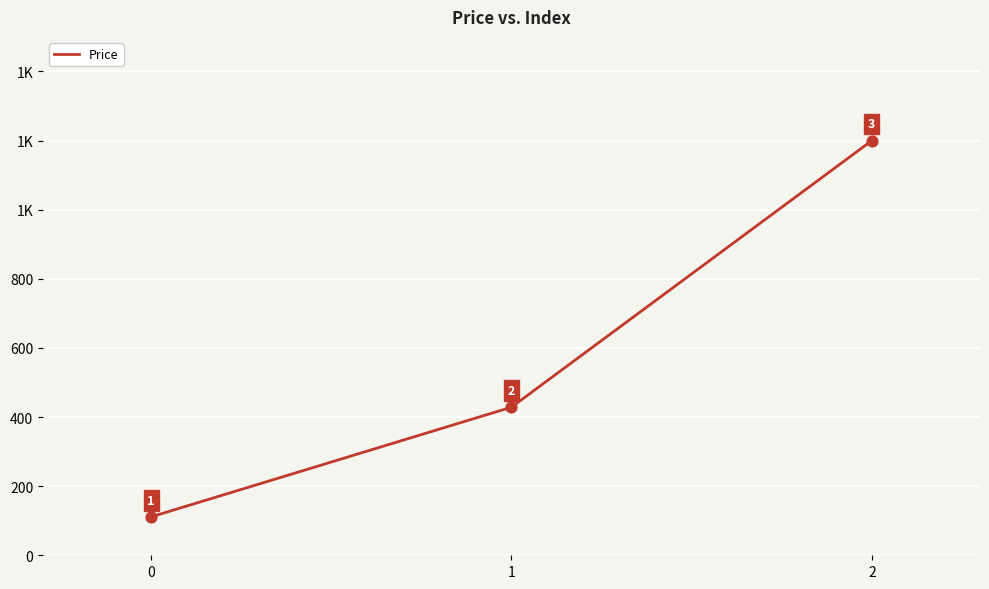

What is the ratio of the value at 1 to the value at 2?

0.4